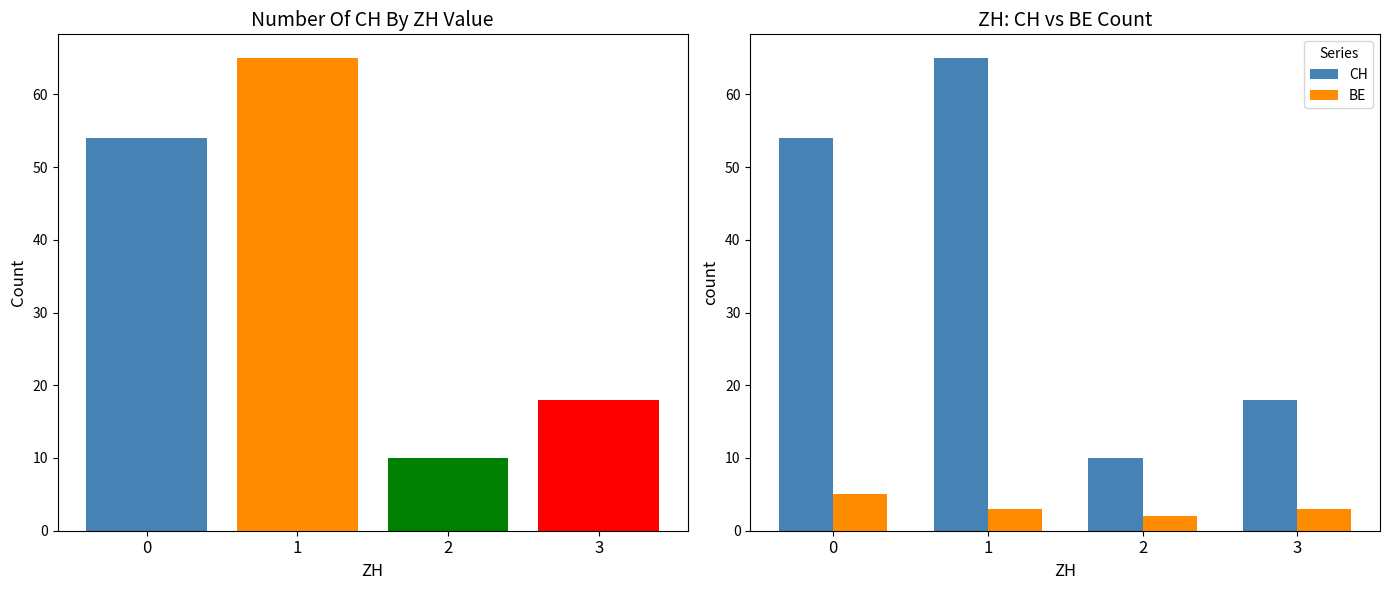

Does the chart contain any negative values?

No